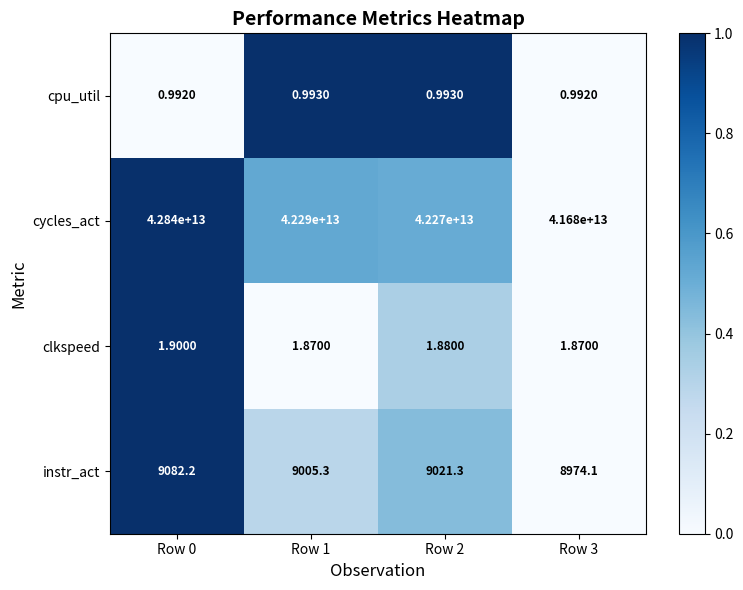

Which series has the largest total across all categories?

cycles_act